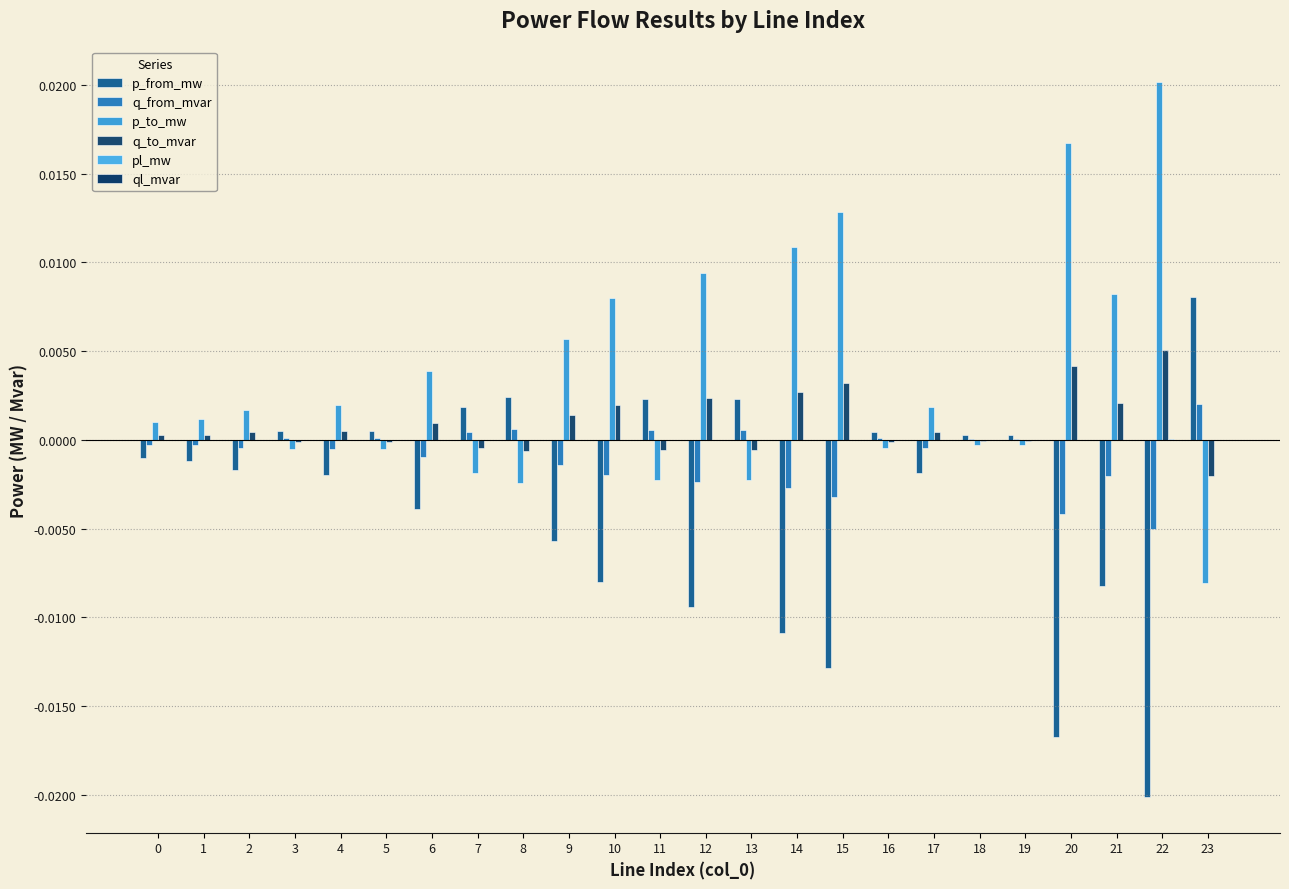

At how many categories does at least one series exceed 0?

24